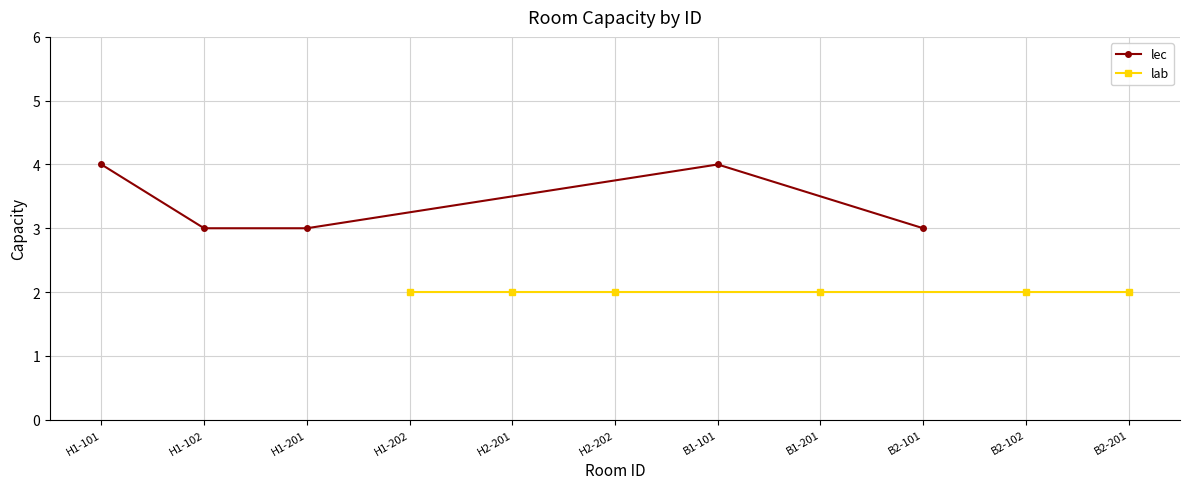

True or false: lec has a value of 5 at H1-102.

False